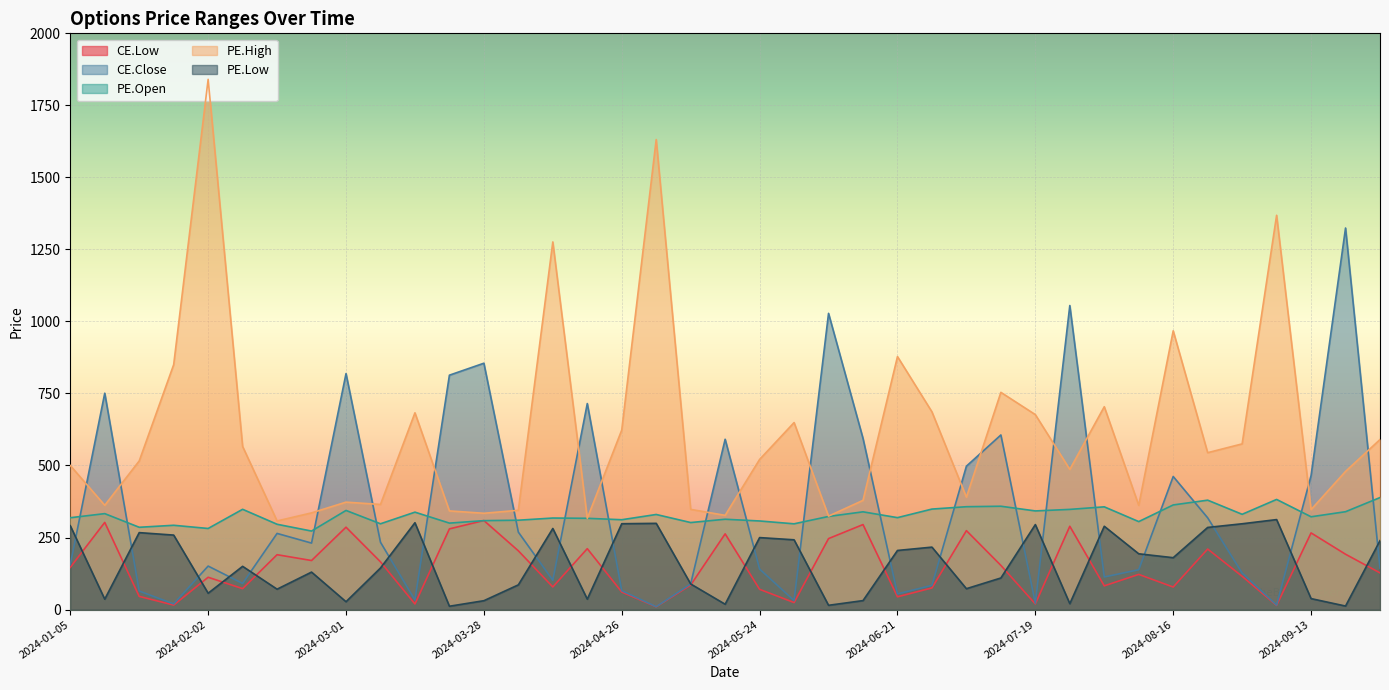

Reading left to right, what are all the values shown in this chart?

CE.Low: 146.4	302.5	45.6	15.6	112.1	72.5	190.4	170.2	285.9	165.7	19.4	280.0	309.0	203.9	78.4	211.3	60.9	9.5	85.0	262.8	70.2	24.2	246.3	295.0	44.2	75.0	273.9	153.2	19.4	289.1	82.2	122.0	78.2	210.0	115.3	14.3	266.0	192.0	127.2
CE.Close: 155.3	751.0	64.2	19.6	150.9	90.6	264.2	230.7	819.0	233.6	33.1	813.5	855.0	268.7	101.7	715.0	65.6	10.0	89.0	591.0	140.5	31.1	1028.0	594.0	54.4	84.0	497.6	606.0	21.6	1055.2	113.0	138.2	461.8	318.4	126.8	15.4	465.2	1324.3	143.9
PE.Open: 318.7	332.9	285.6	292.5	281.4	347.9	296.0	272.4	344.0	297.7	338.1	300.0	308.6	310.1	317.6	316.7	311.8	330.0	302.0	313.4	307.4	297.6	323.1	339.2	319.0	348.8	356.9	358.6	342.4	347.6	356.5	305.2	363.1	379.6	330.6	382.2	322.0	339.6	388.7
PE.High: 500.0	361.8	515.8	850.0	1840.3	566.1	307.5	335.5	372.8	364.8	682.9	342.4	334.2	344.5	1276.0	316.6	623.0	1631.4	347.7	326.9	521.0	649.0	324.2	379.0	878.0	686.2	390.0	753.9	676.5	486.4	704.0	361.6	967.5	544.5	575.0	1368.5	346.9	479.4	590.0
PE.Low: 291.1	36.0	267.0	258.4	56.6	150.0	70.7	130.0	27.1	144.2	301.4	11.5	30.7	85.7	281.4	36.1	297.9	299.2	88.8	18.4	249.8	242.1	14.8	31.1	205.1	216.7	72.4	109.5	294.9	20.4	289.1	193.5	180.0	285.0	297.8	312.2	38.0	12.2	239.2